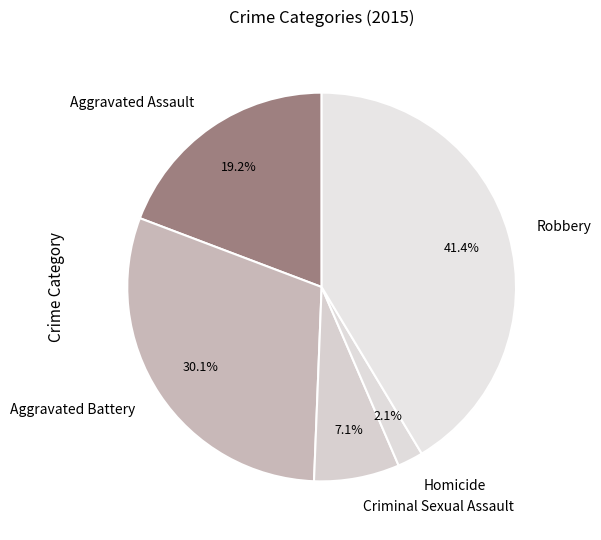

What percentage is the Aggravated Battery slice, to the nearest percent?

30%